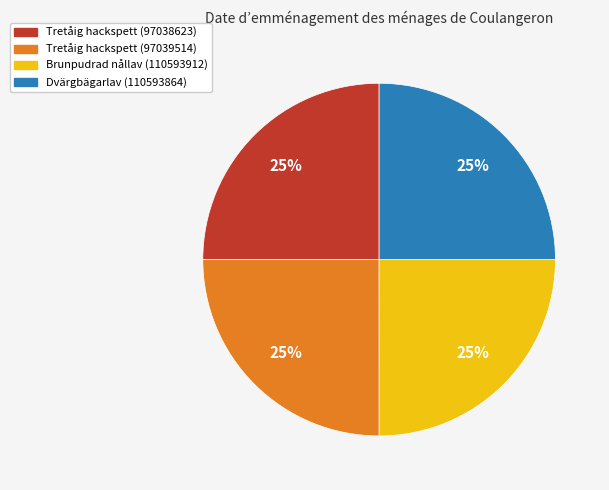

Does Dvärgbägarlav (110593864) represent more than half of the total?

No